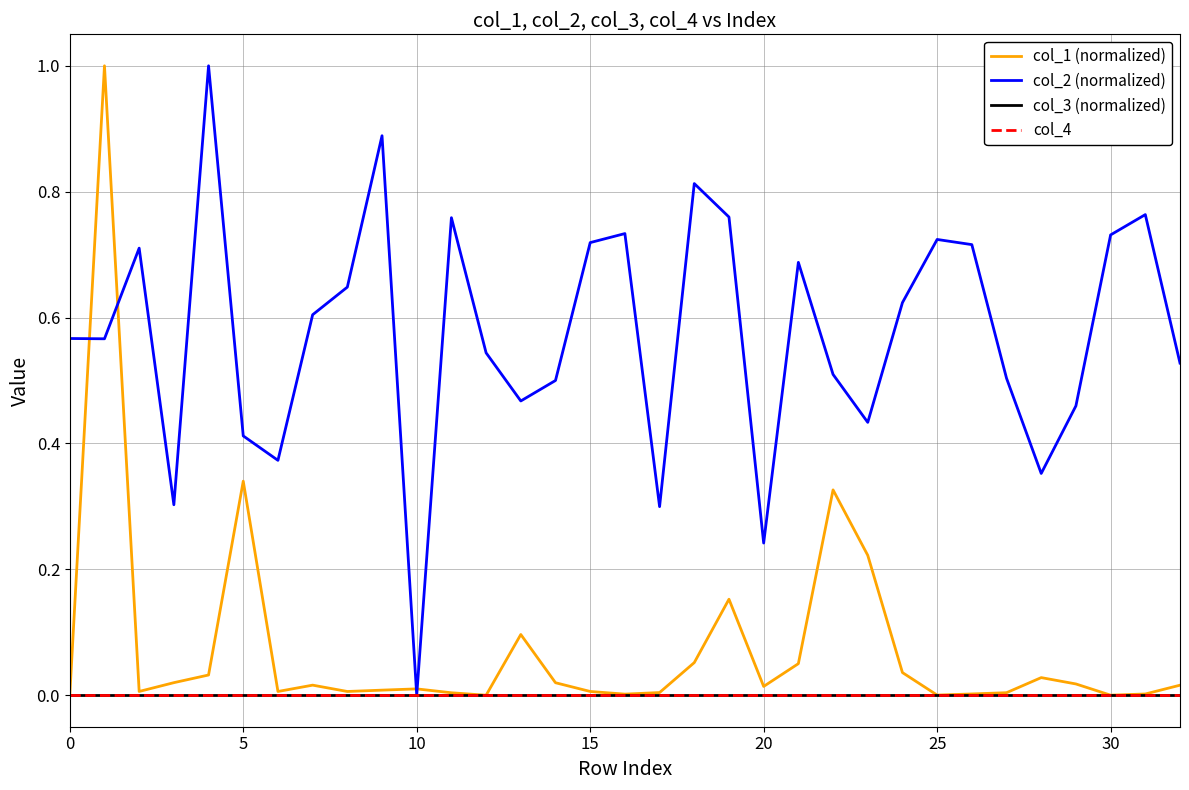

Is this an area chart (filled region under the line)?

No